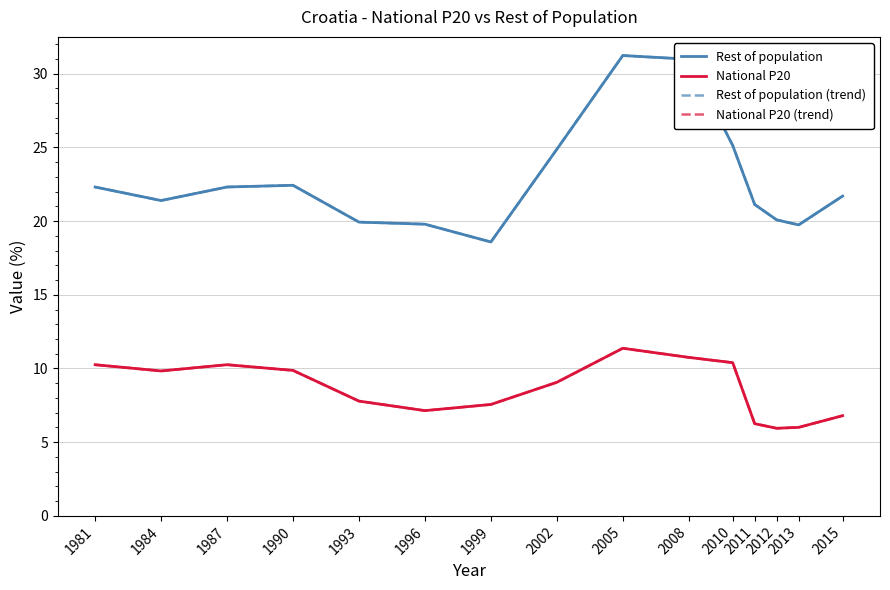

What is the difference between the National P20 (trend) values at 2008 and 2011?

4.5